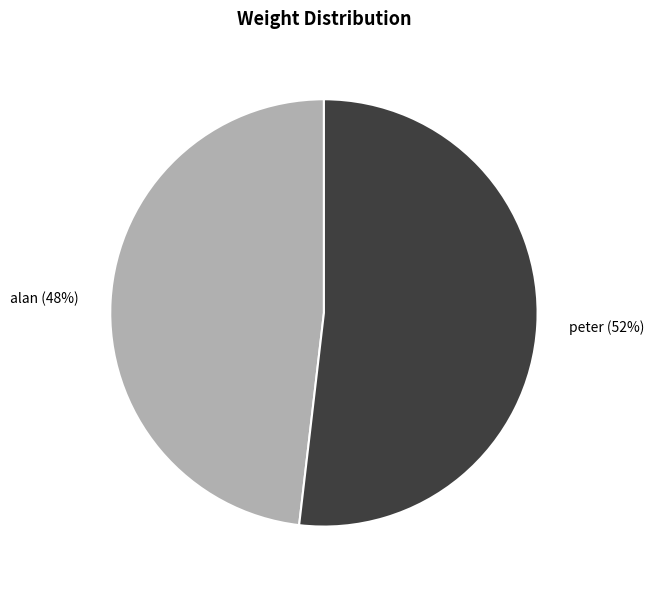

What percentage is the peter slice, to the nearest percent?

52%